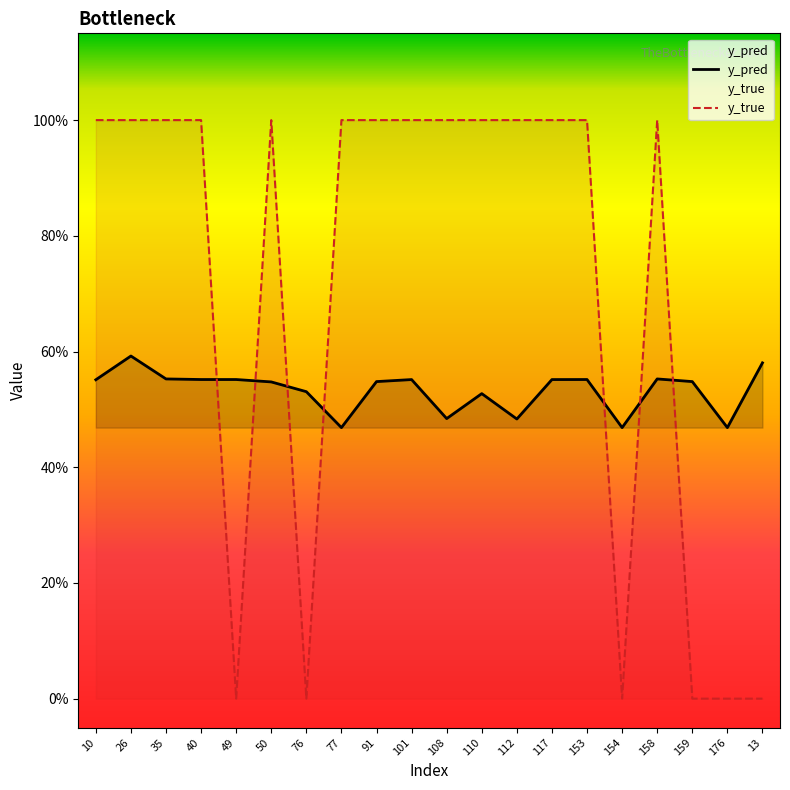

True or false: y_true has a value of 0.0 at 13.

True